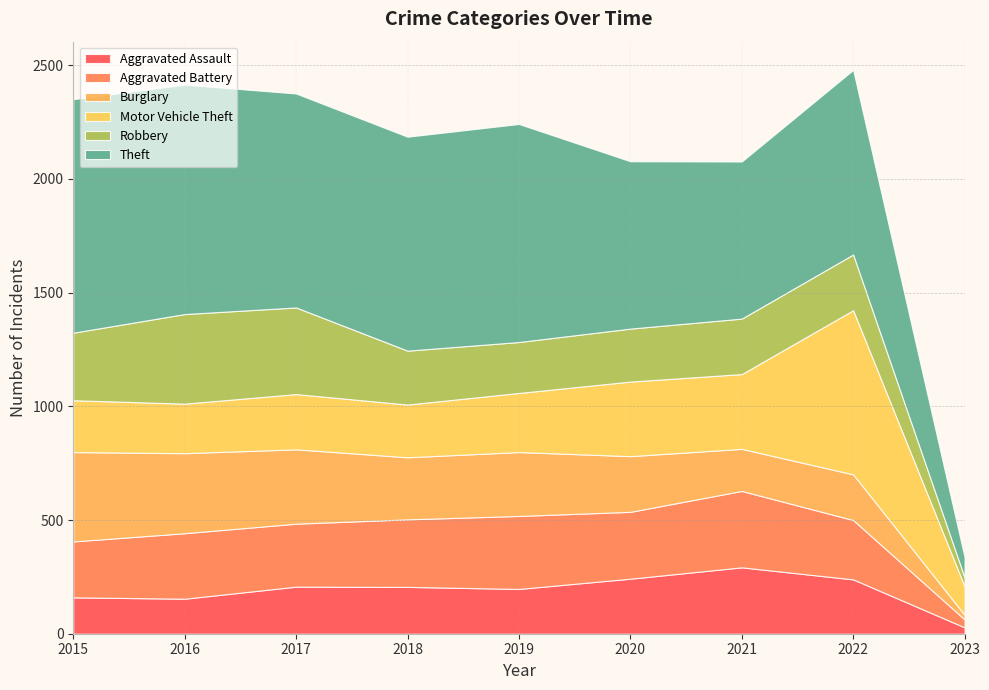

Reading right to left, extract all data points from this chart.

Aggravated Assault: 28	239	292	242	197	206	207	154	160
Aggravated Battery: 35	261	336	294	321	297	277	288	246
Burglary: 20	201	185	245	281	273	327	352	393
Motor Vehicle Theft: 126	722	329	328	260	232	243	218	228
Robbery: 39	245	244	233	224	237	381	394	297
Theft: 89	812	691	736	959	941	941	1009	1027